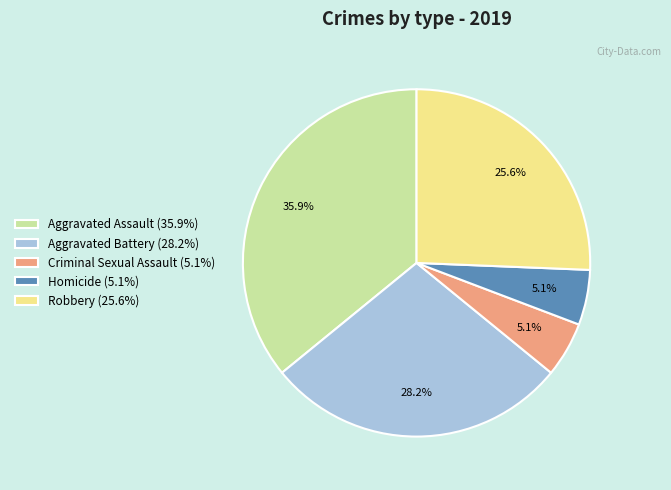

Which has a higher value, Aggravated Battery or Aggravated Assault?

Aggravated Assault